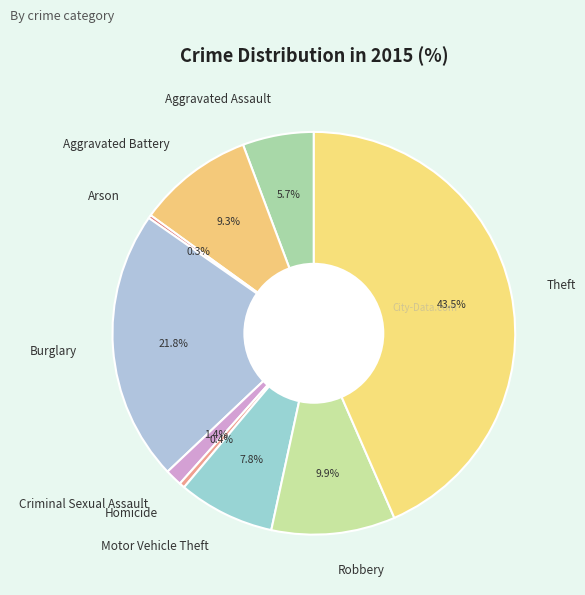

Is Burglary the majority of the pie?

No